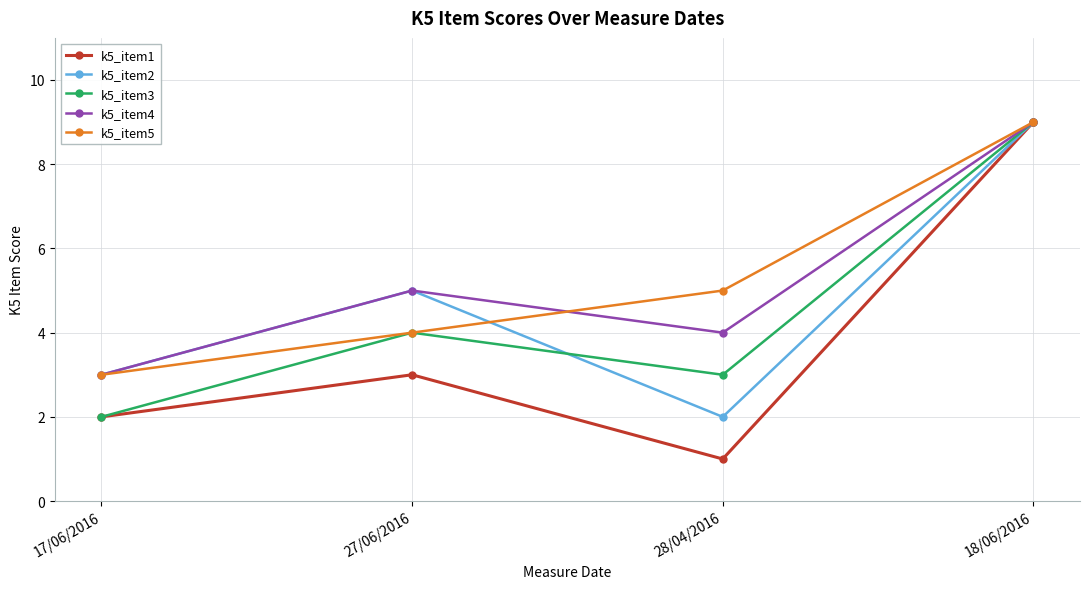

Between 27/06/2016 and 28/04/2016, which series saw the biggest shift?

k5_item2